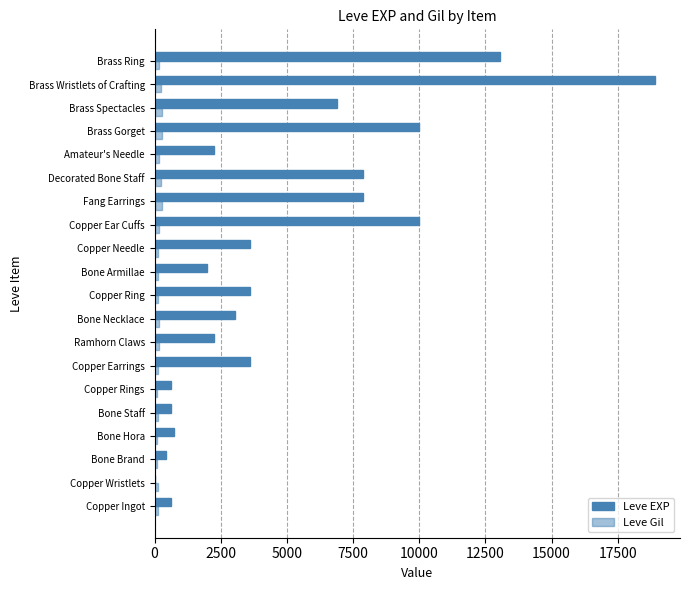

What is the difference between the maximum and second lowest values in the Leve EXP series?

18460